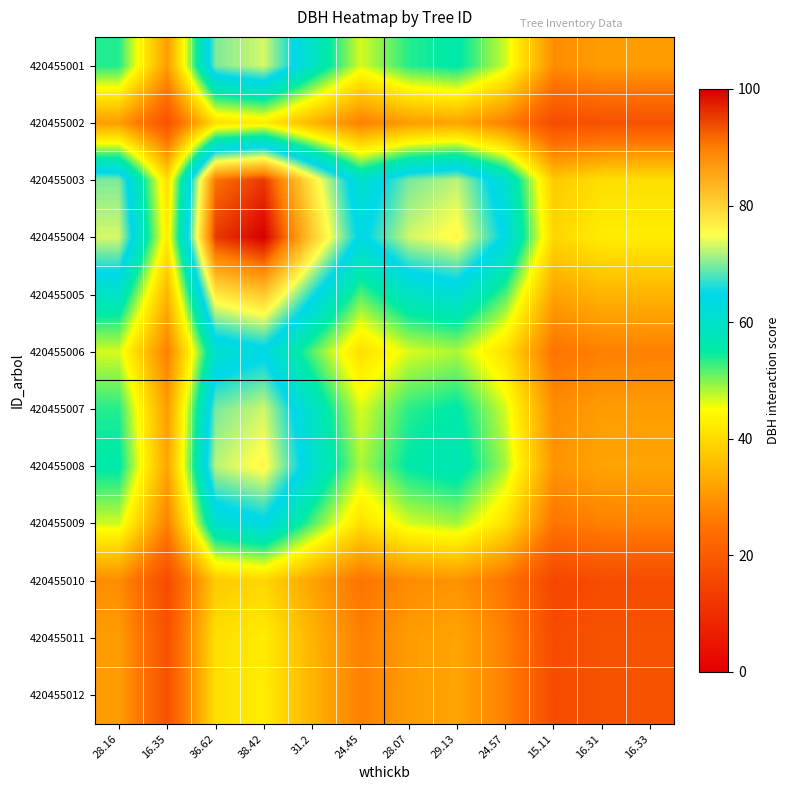

Reading right to left, extract all data points from this chart.

420455001: 16.33=31.2	16.31=31.1	15.11=28.8	24.57=46.9	29.13=55.6	28.07=53.6	24.45=46.6	31.2=59.5	38.42=73.3	36.62=69.9	16.35=31.2	28.16=53.7
420455002: 16.33=18.1	16.31=18.1	15.11=16.7	24.57=27.2	29.13=32.3	28.07=31.1	24.45=27.1	31.2=34.6	38.42=42.6	36.62=40.6	16.35=18.1	28.16=31.2
420455003: 16.33=40.5	16.31=40.5	15.11=37.5	24.57=61.0	29.13=72.3	28.07=69.6	24.45=60.7	31.2=77.4	38.42=95.3	36.62=90.8	16.35=40.6	28.16=69.9
420455004: 16.33=42.5	16.31=42.5	15.11=39.3	24.57=64.0	29.13=75.8	28.07=73.1	24.45=63.6	31.2=81.2	38.42=100.0	36.62=95.3	16.35=42.6	28.16=73.3
420455005: 16.33=34.5	16.31=34.5	15.11=31.9	24.57=51.9	29.13=61.6	28.07=59.3	24.45=51.7	31.2=65.9	38.42=81.2	36.62=77.4	16.35=34.6	28.16=59.5
420455006: 16.33=27.0	16.31=27.0	15.11=25.0	24.57=40.7	29.13=48.3	28.07=46.5	24.45=40.5	31.2=51.7	38.42=63.6	36.62=60.7	16.35=27.1	28.16=46.6
420455007: 16.33=31.1	16.31=31.0	15.11=28.7	24.57=46.7	29.13=55.4	28.07=53.4	24.45=46.5	31.2=59.3	38.42=73.1	36.62=69.6	16.35=31.1	28.16=53.6
420455008: 16.33=32.2	16.31=32.2	15.11=29.8	24.57=48.5	29.13=57.5	28.07=55.4	24.45=48.3	31.2=61.6	38.42=75.8	36.62=72.3	16.35=32.3	28.16=55.6
420455009: 16.33=27.2	16.31=27.1	15.11=25.2	24.57=40.9	29.13=48.5	28.07=46.7	24.45=40.7	31.2=51.9	38.42=64.0	36.62=61.0	16.35=27.2	28.16=46.9
420455010: 16.33=16.7	16.31=16.7	15.11=15.5	24.57=25.2	29.13=29.8	28.07=28.7	24.45=25.0	31.2=31.9	38.42=39.3	36.62=37.5	16.35=16.7	28.16=28.8
420455011: 16.33=18.0	16.31=18.0	15.11=16.7	24.57=27.1	29.13=32.2	28.07=31.0	24.45=27.0	31.2=34.5	38.42=42.5	36.62=40.5	16.35=18.1	28.16=31.1
420455012: 16.33=18.1	16.31=18.0	15.11=16.7	24.57=27.2	29.13=32.2	28.07=31.1	24.45=27.0	31.2=34.5	38.42=42.5	36.62=40.5	16.35=18.1	28.16=31.2